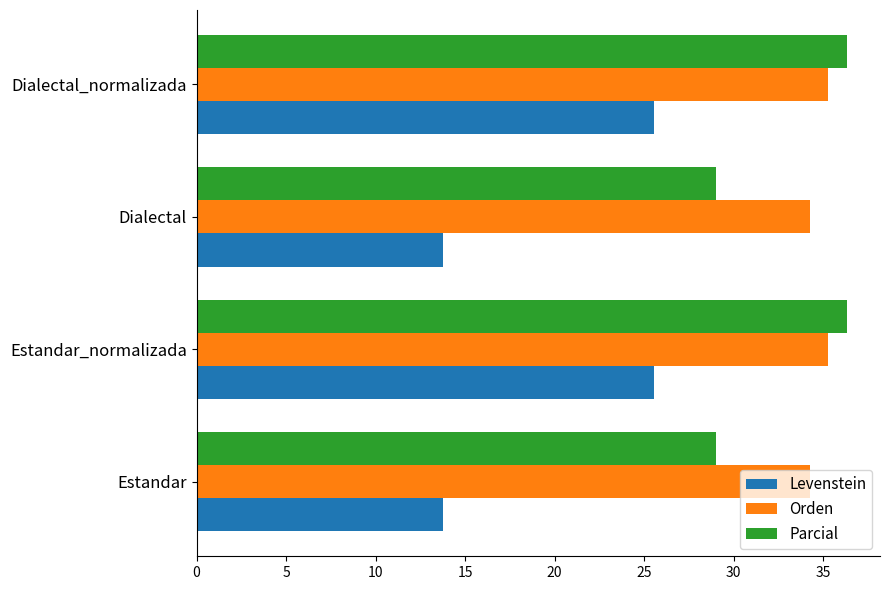

The value of Orden at Estandar is 44.8. True or false?

False